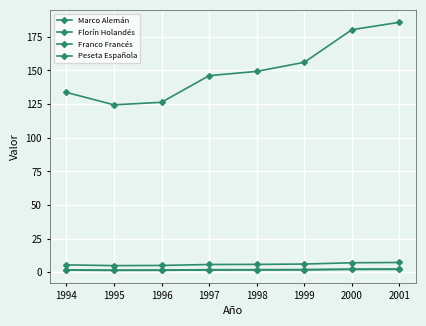

The value of Marco Alemán at 1996 is 1.7. True or false?

True